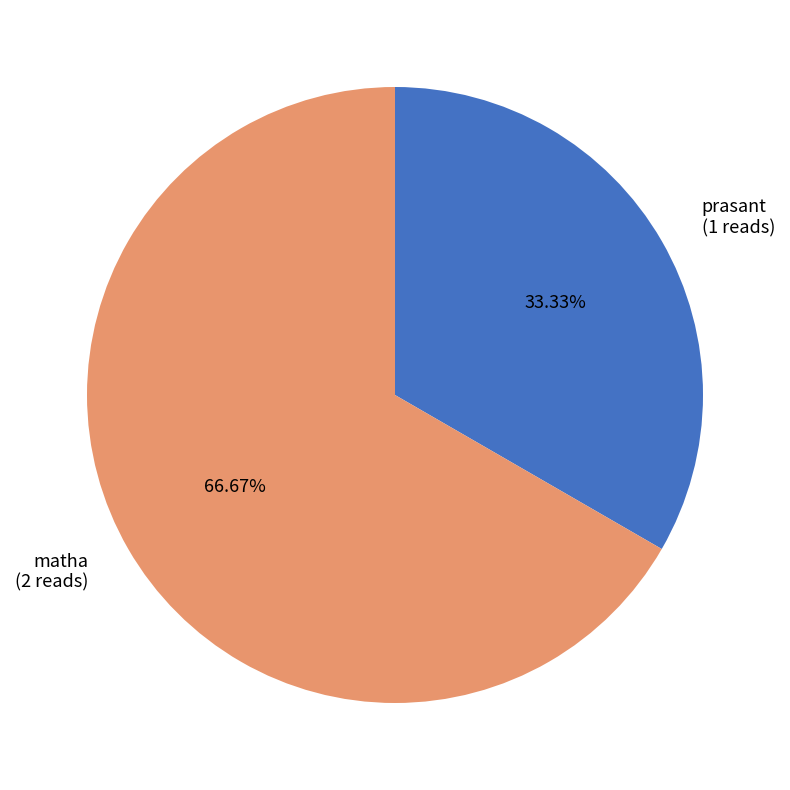

How many slices are in this pie chart?

2